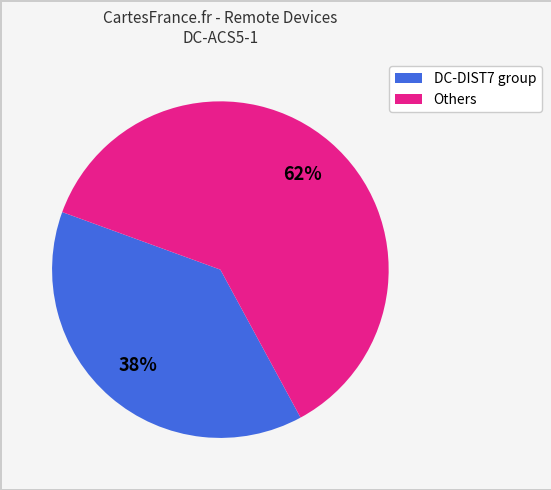

To the nearest percent, what is the average slice percentage?

50%